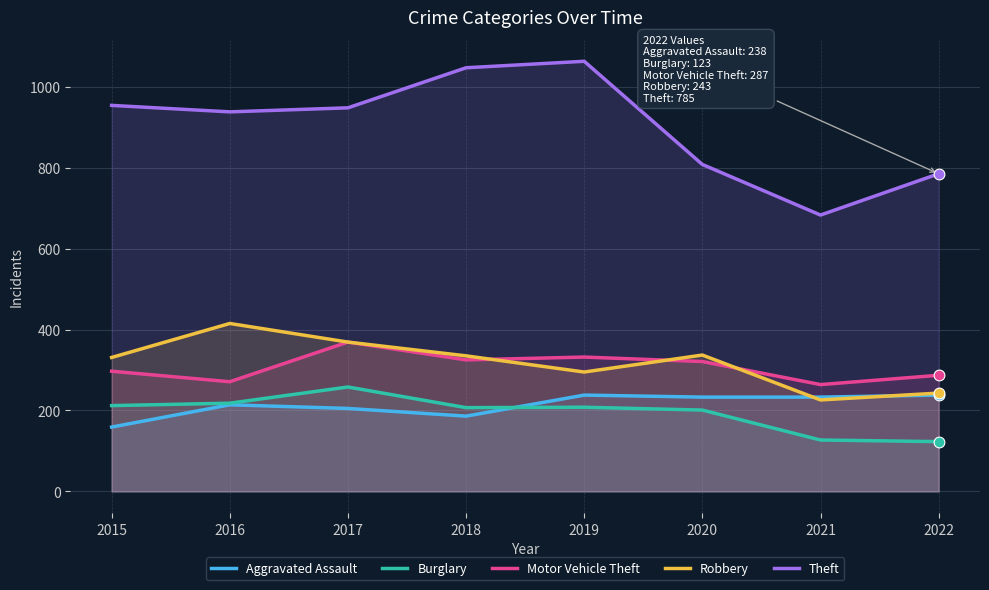

At which category is the sum across all series the highest?

2017